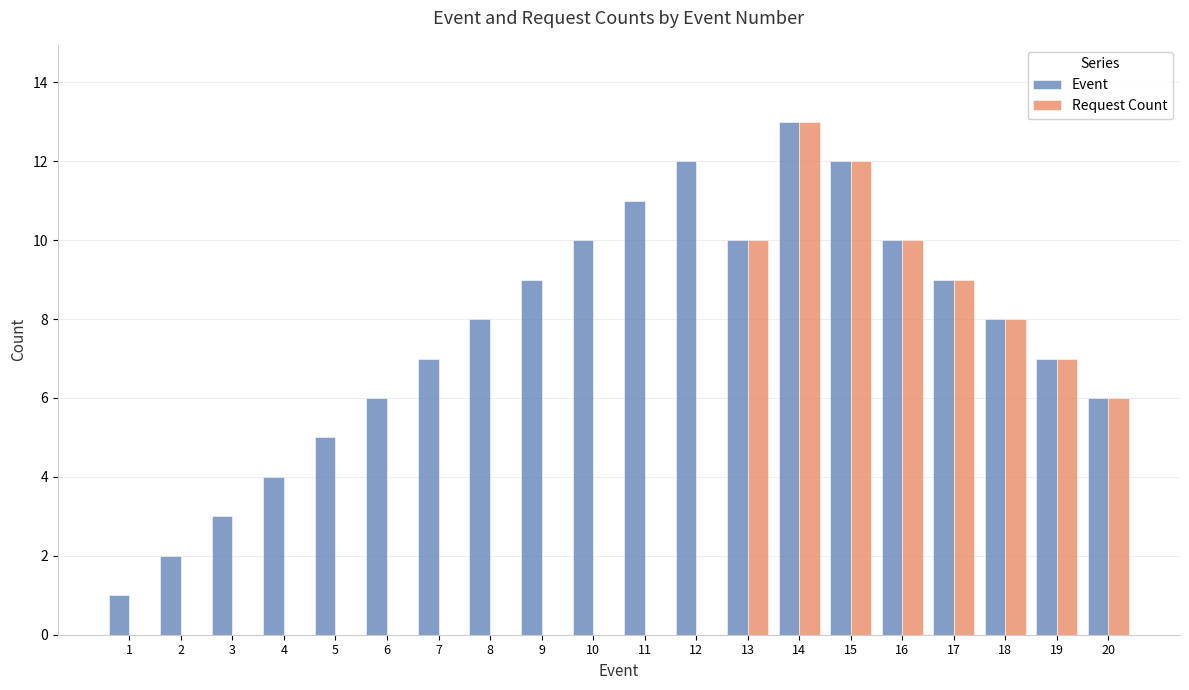

What is the maximum value for Event?

13